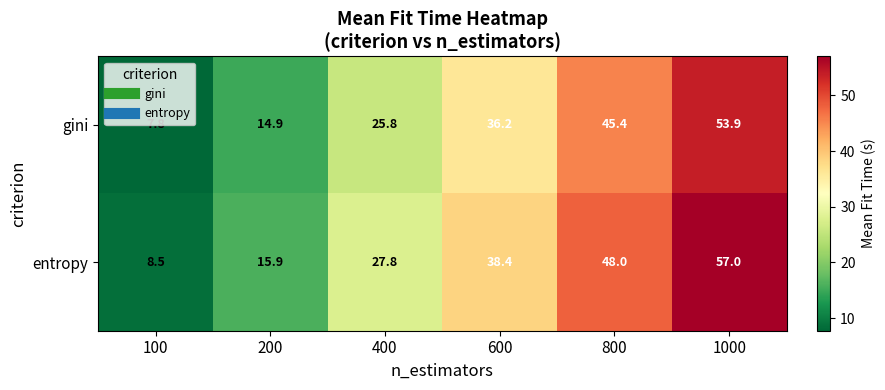

What is the difference between the maximum and second lowest values in the entropy series?

41.1